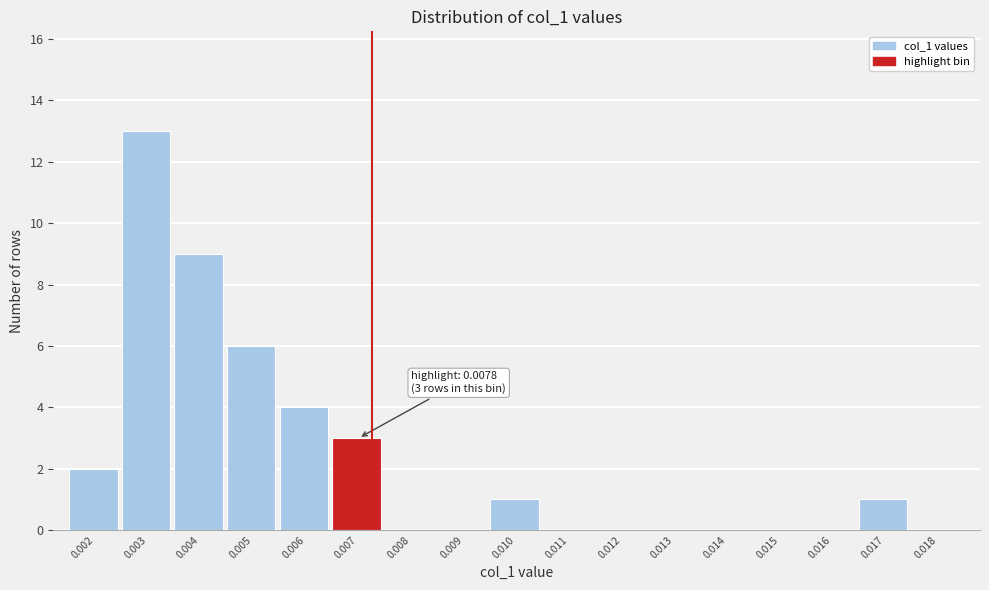

Reading right to left, extract all data points from this chart.

0.018=0	0.017=1	0.016=0	0.015=0	0.014=0	0.013=0	0.012=0	0.011=0	0.010=1	0.009=0	0.008=0	0.007=3	0.006=4	0.005=6	0.004=9	0.003=13	0.002=2